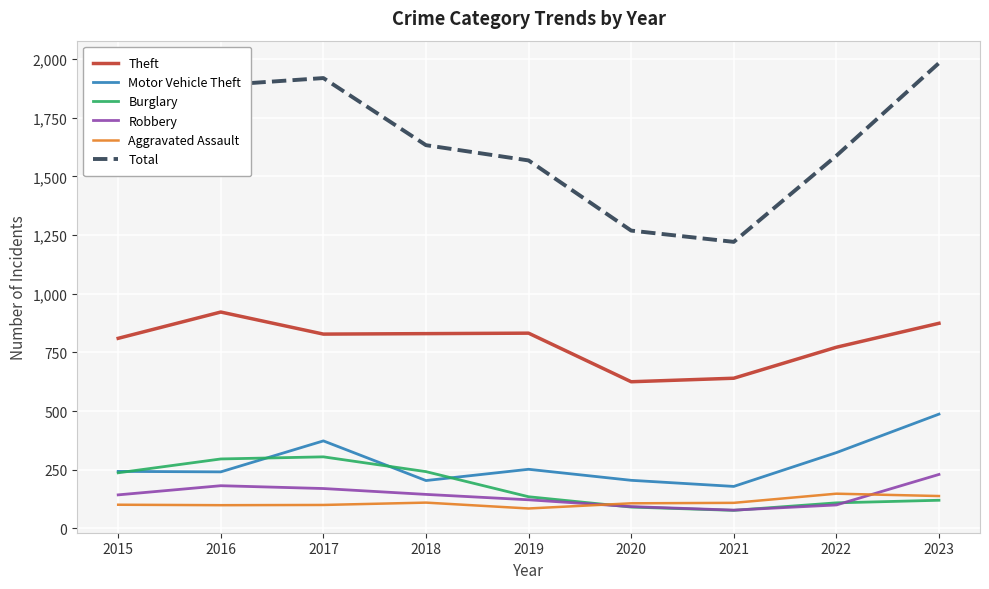

True or false: Theft and Motor Vehicle Theft cross at least once.

False